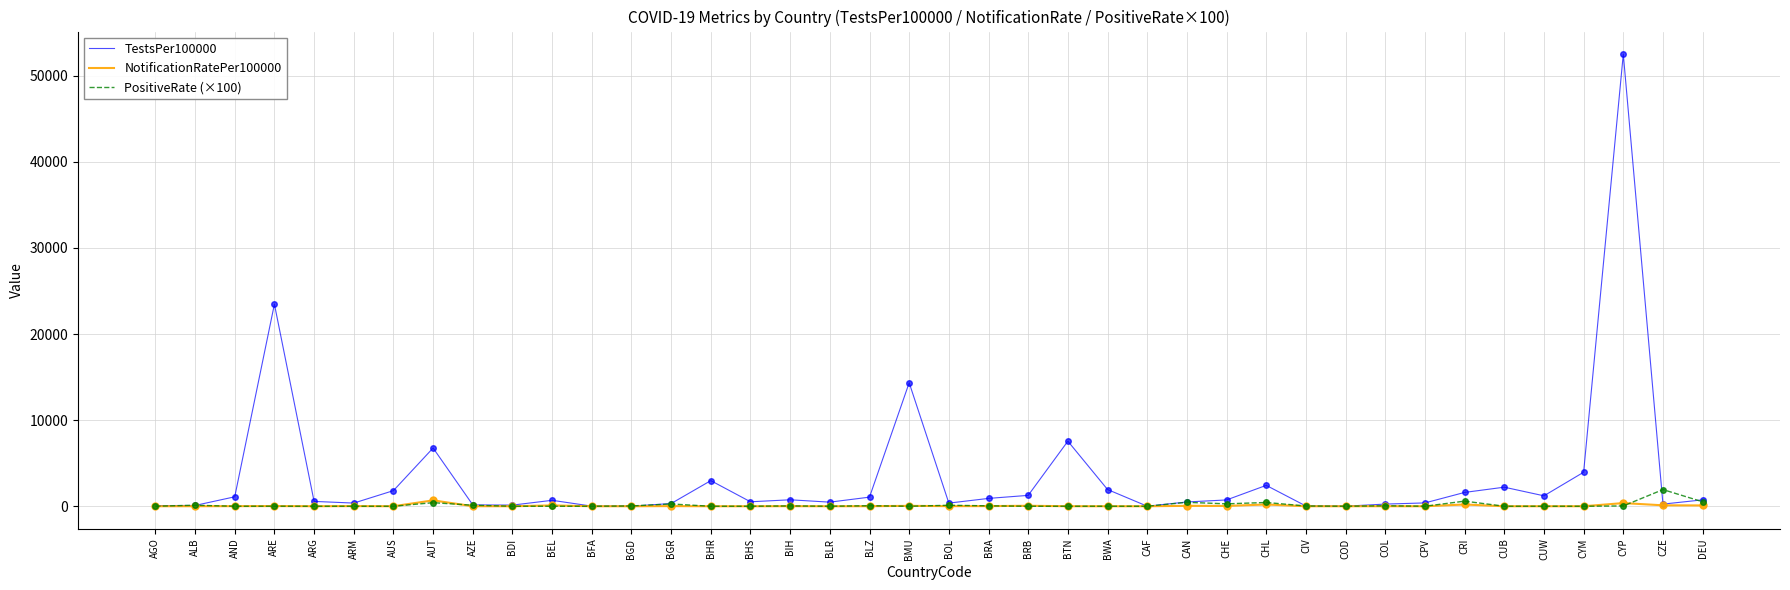

How many values in the PositiveRate (×100) series exceed 3?

20